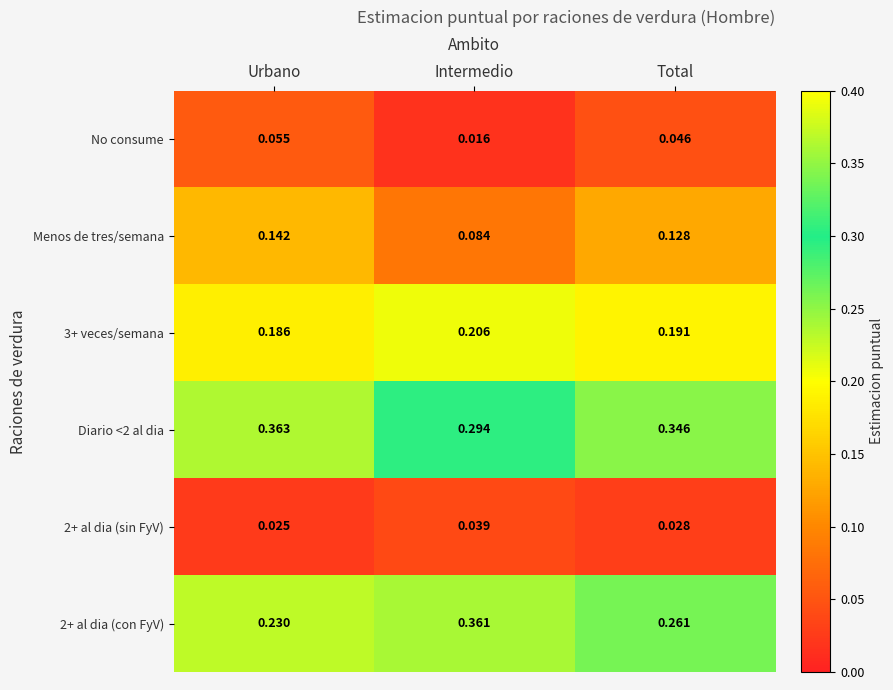

At which category is the sum across all series the highest?

Urbano